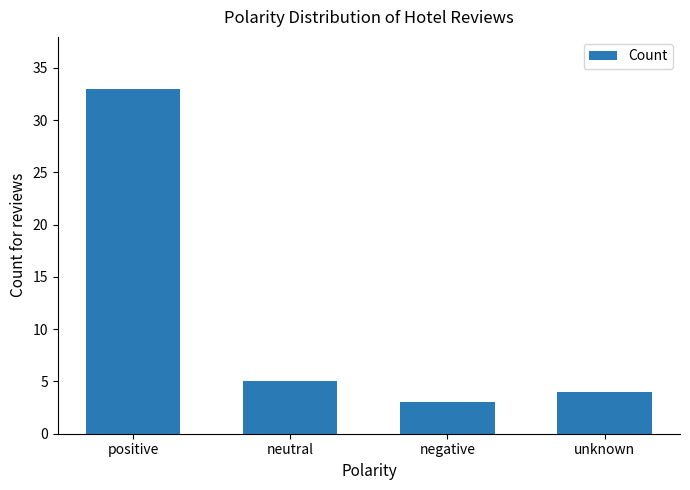

Does the chart contain any negative values?

No